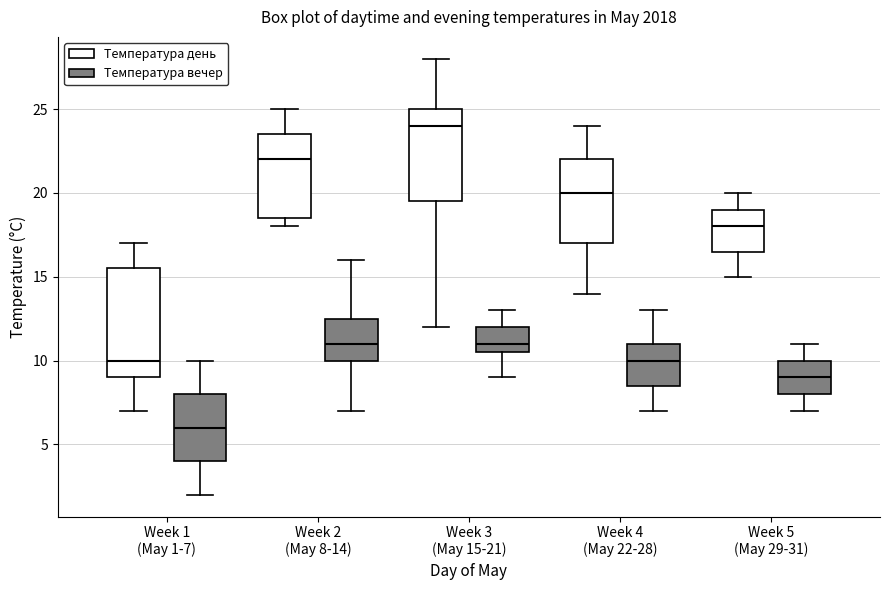

Comparing the boxes themselves (not the whiskers), which one is the tallest?

Week 1 (May 1-7) (Температура день)